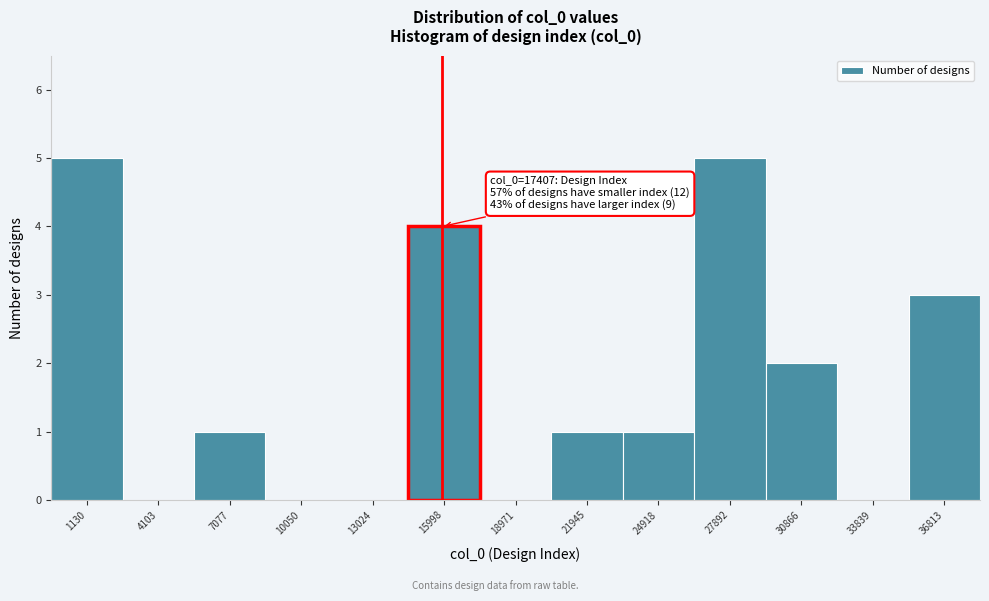

What is the greatest value displayed?

5